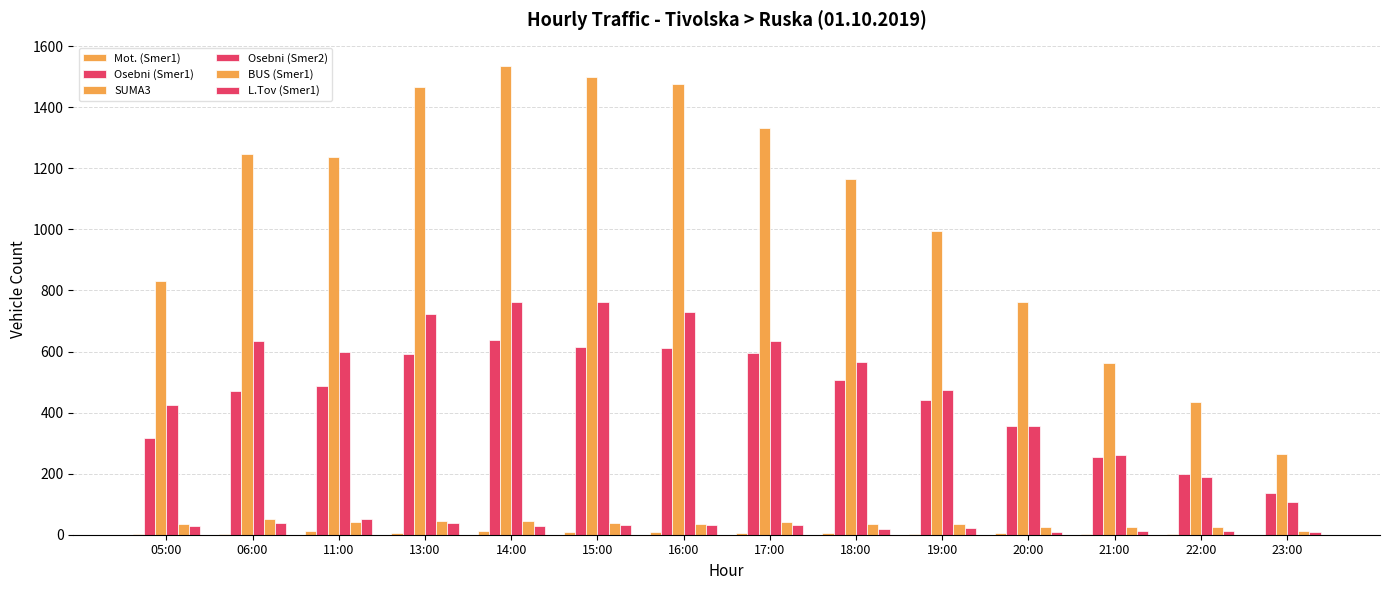

What is the value of the BUS (Smer1) bar at the 10th from the left?

36